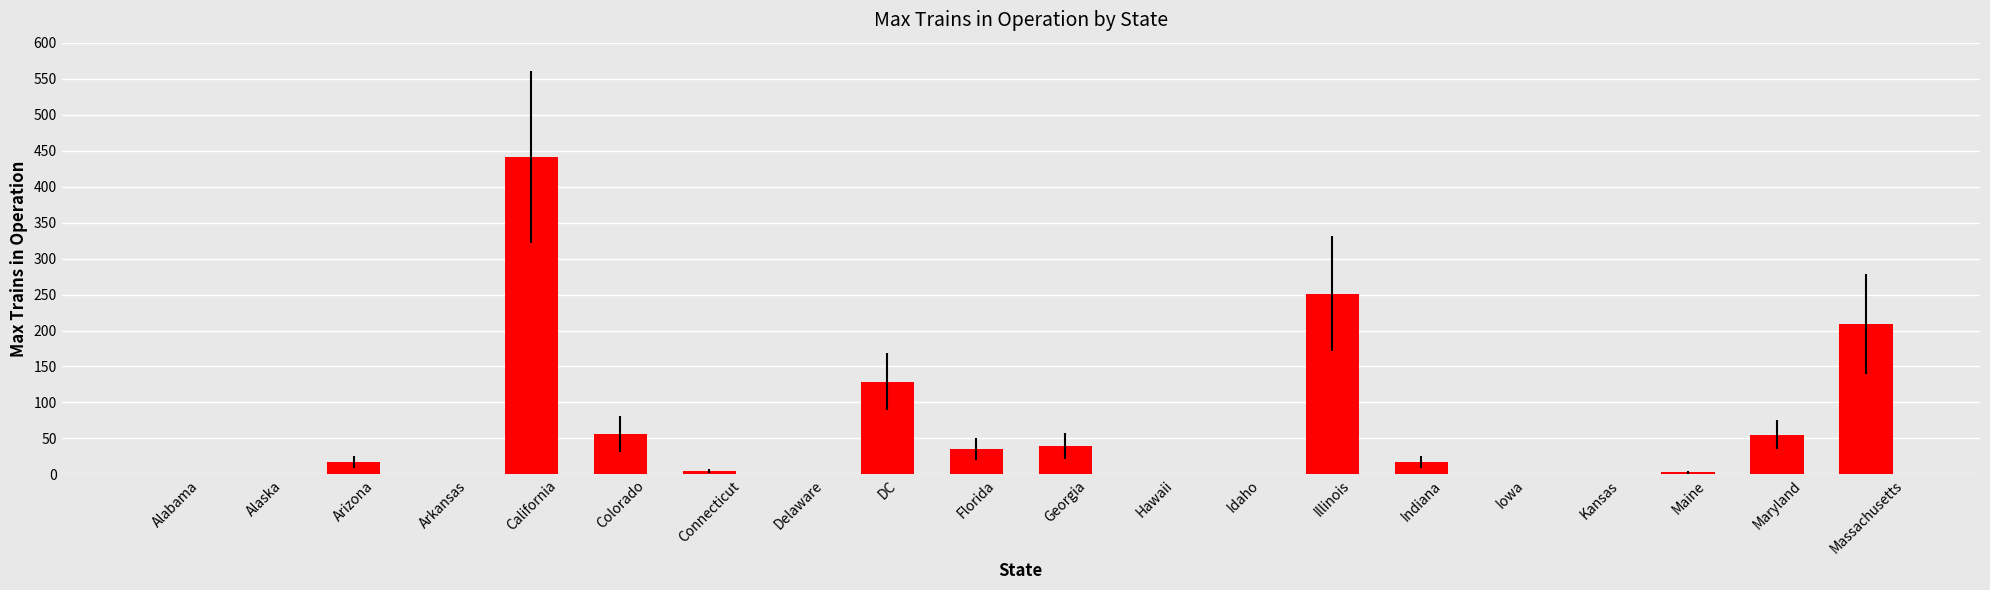

Are the bars horizontal?

No